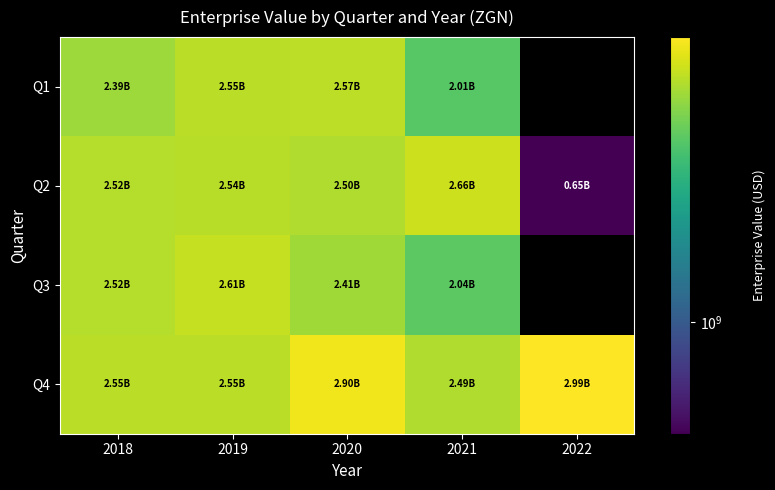

What is the total value across all series at 2019?

10255199968.0